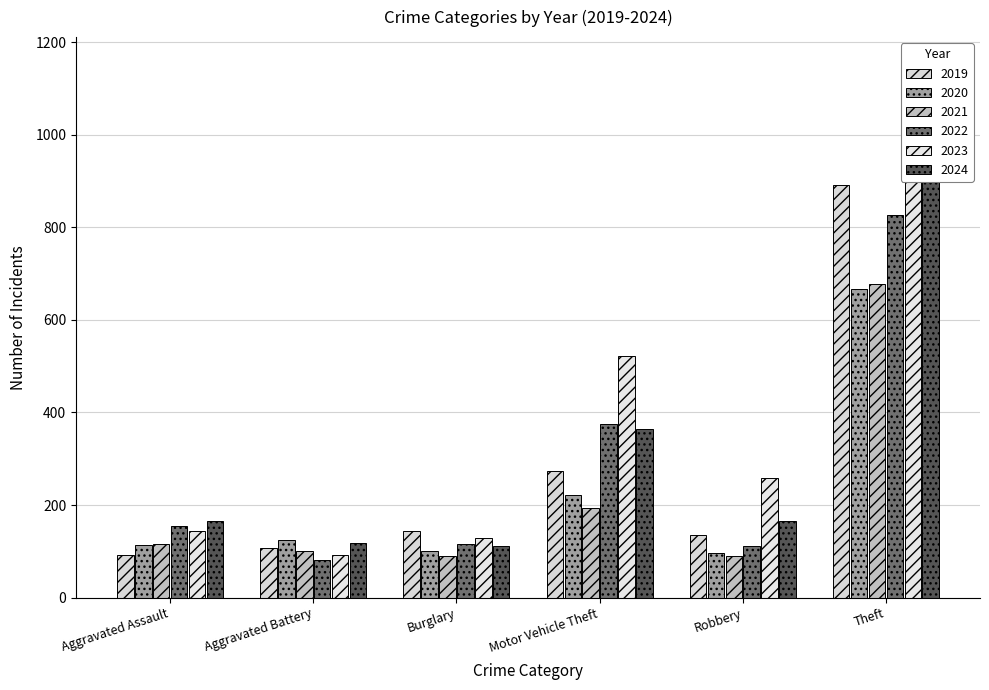

The value of 2019 at Motor Vehicle Theft is 120. True or false?

False